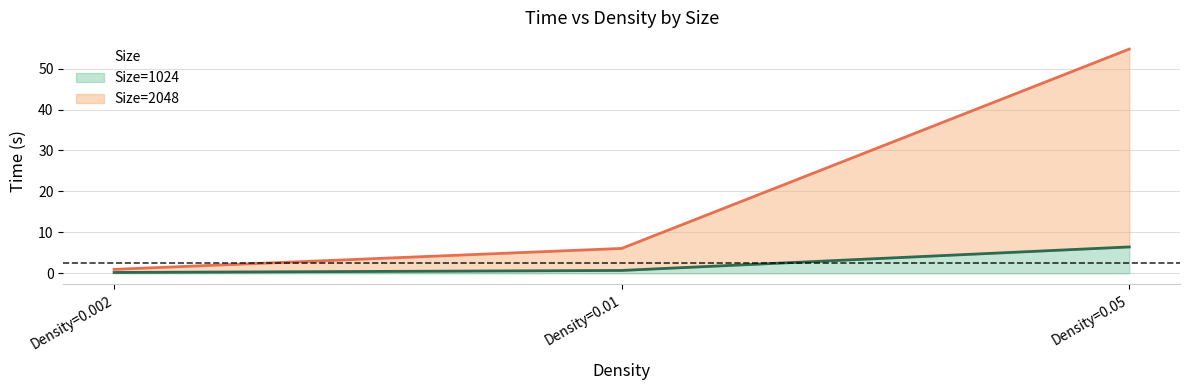

Reading left to right, what are all the values shown in this chart?

Size=1024: 0.2	0.7	6.4
Size=2048: 1.0	6.1	54.8